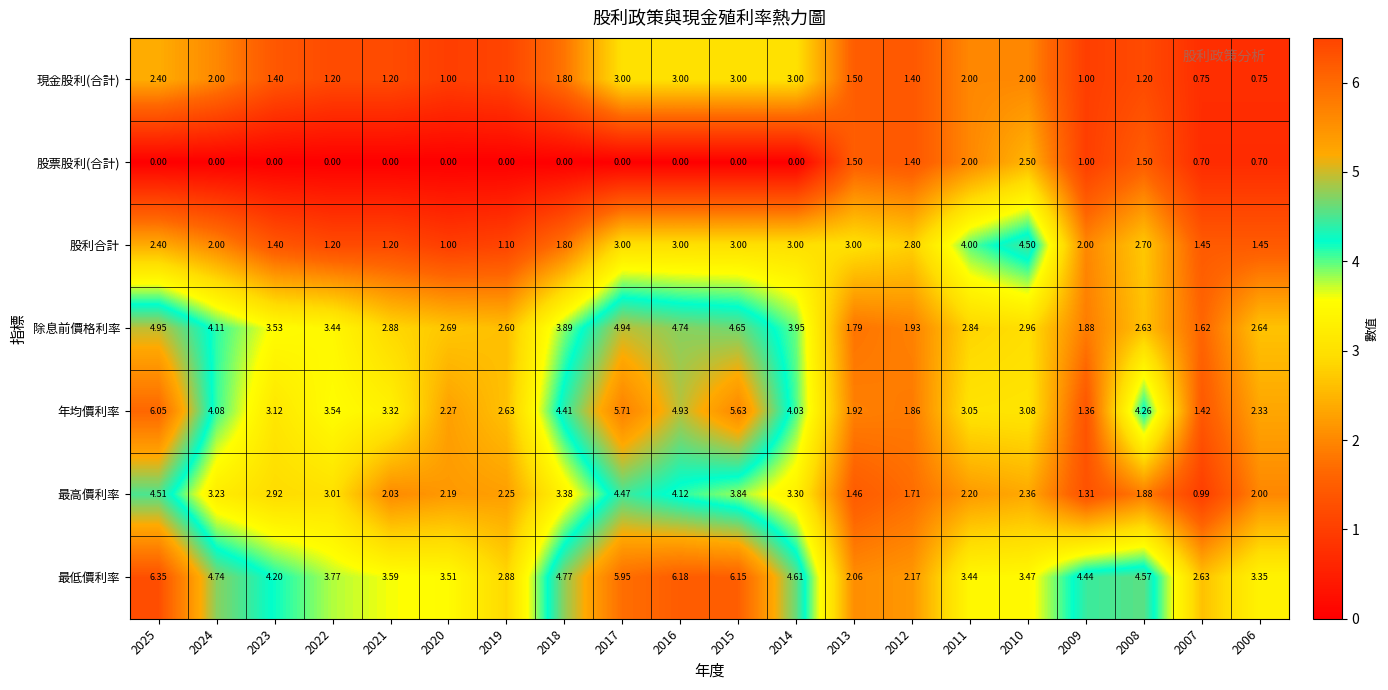

Which series has the widest spread of values?

年均價利率